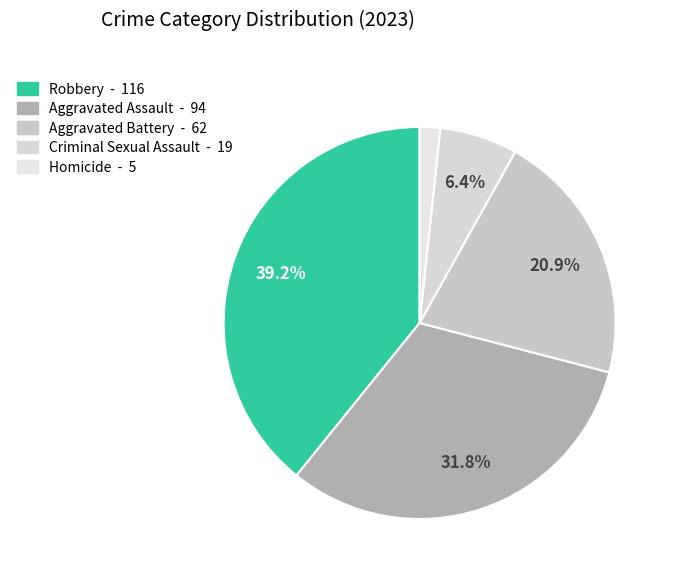

Count the number of slices in the pie.

5